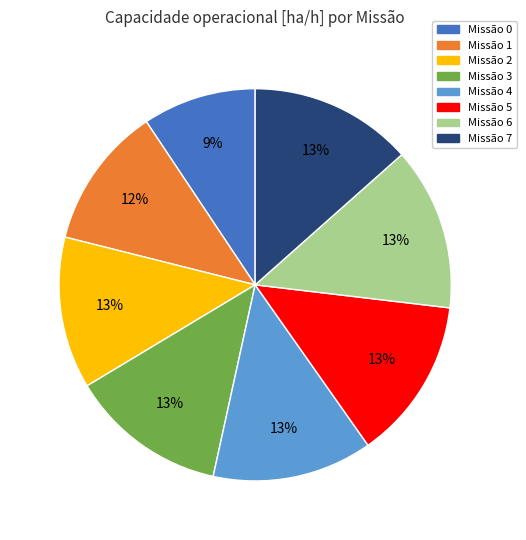

To the nearest percent, what is the difference between the Missão 0 and Missão 7 slice percentages?

4%